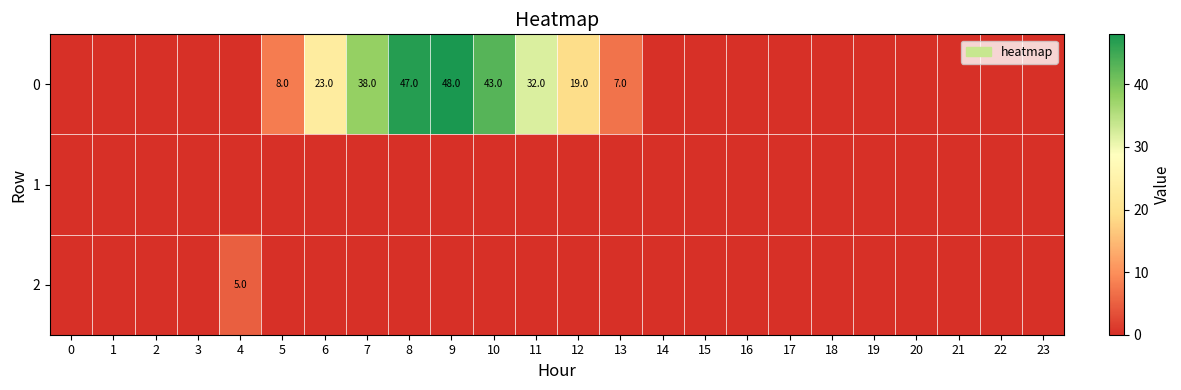

Which series changed the most between 7 and 8?

row_0